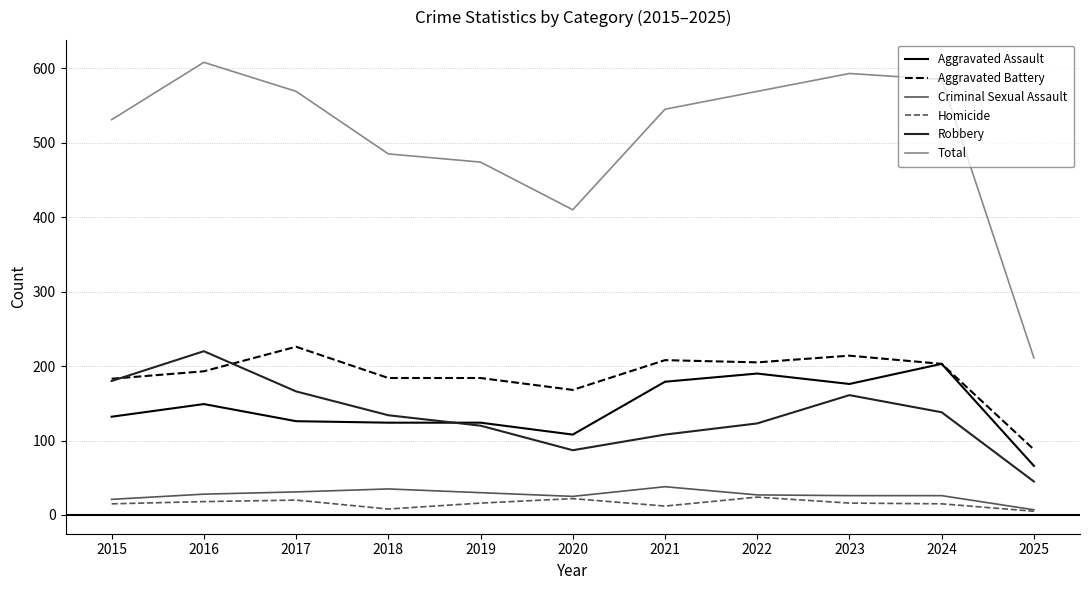

Is it true that Robbery equals 325 at 2016?

False